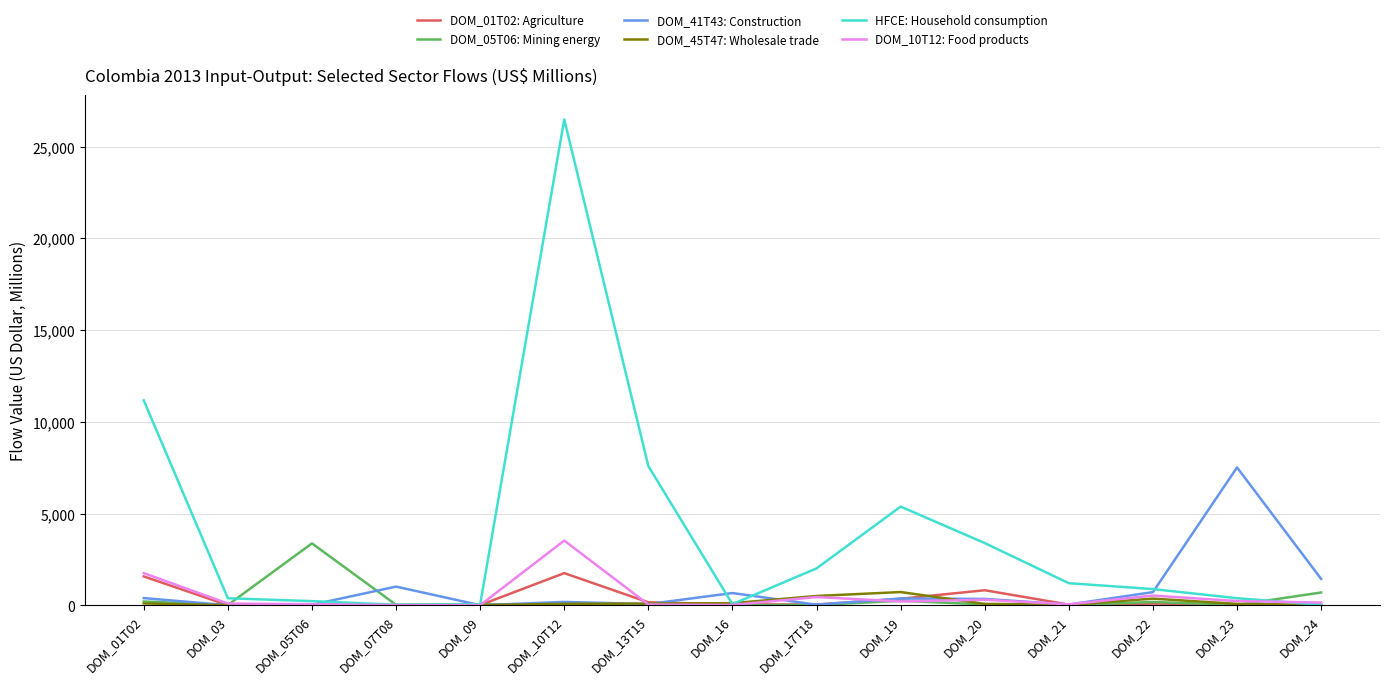

Which series has the largest range (max minus min)?

HFCE: Household consumption